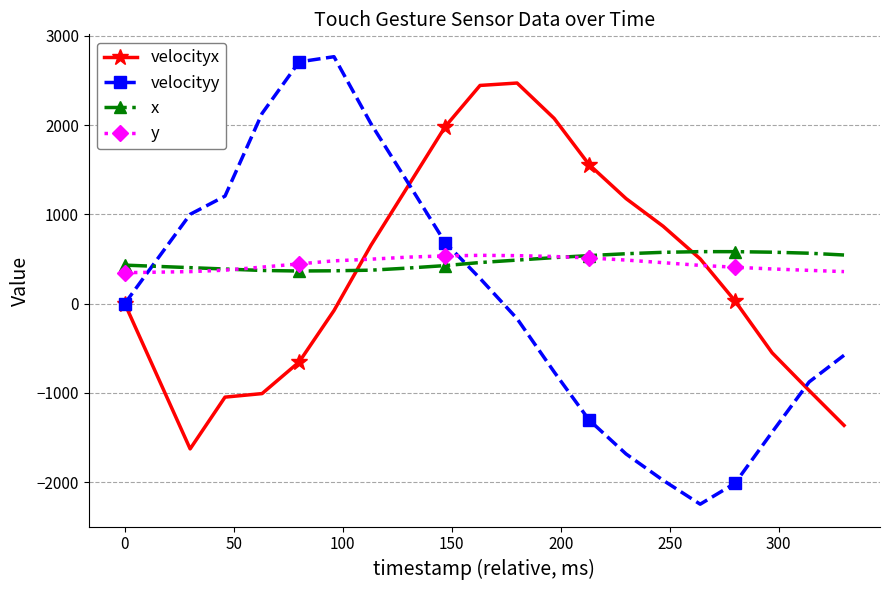

What is the lowest value of the y series?

346.4